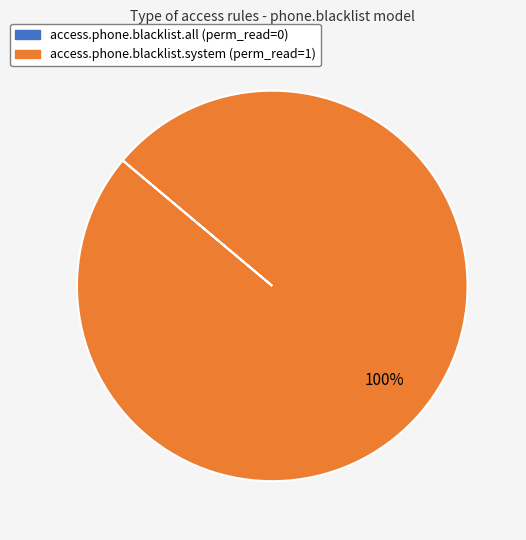

Does any single category account for the majority?

Yes